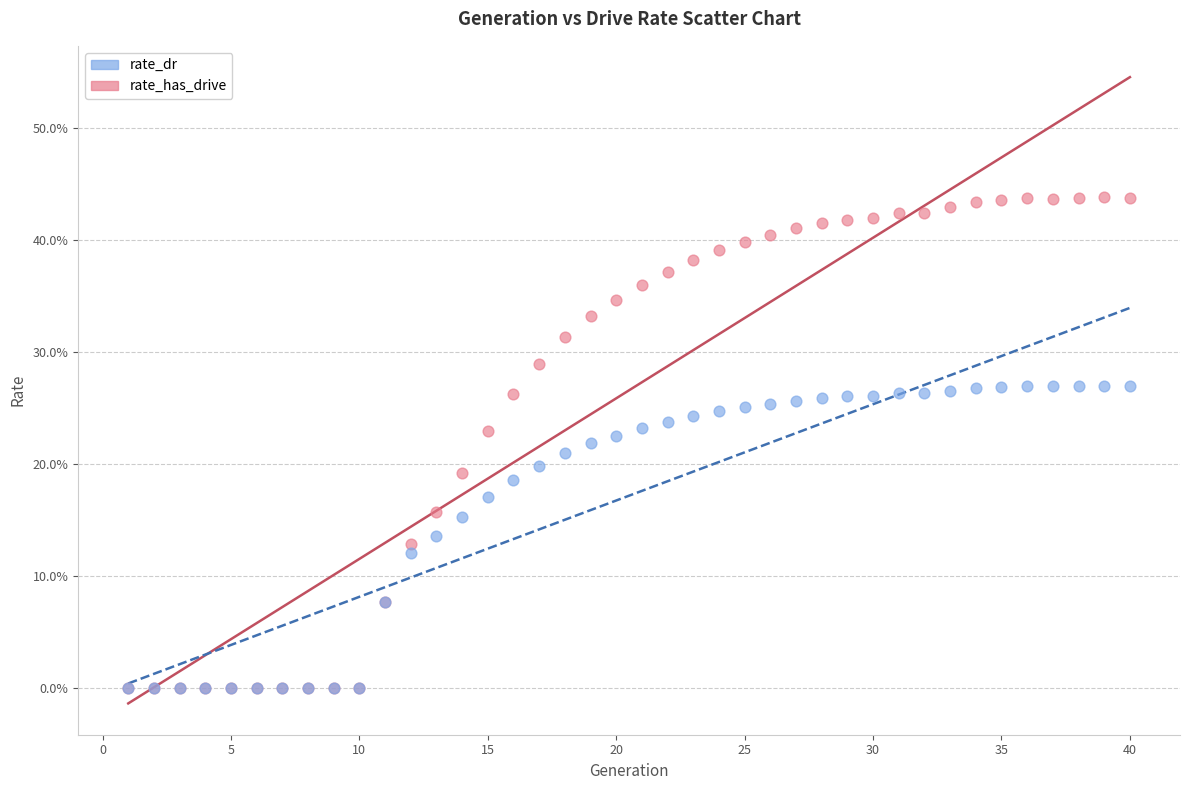

Which series contains the highest Y value?

rate_has_drive